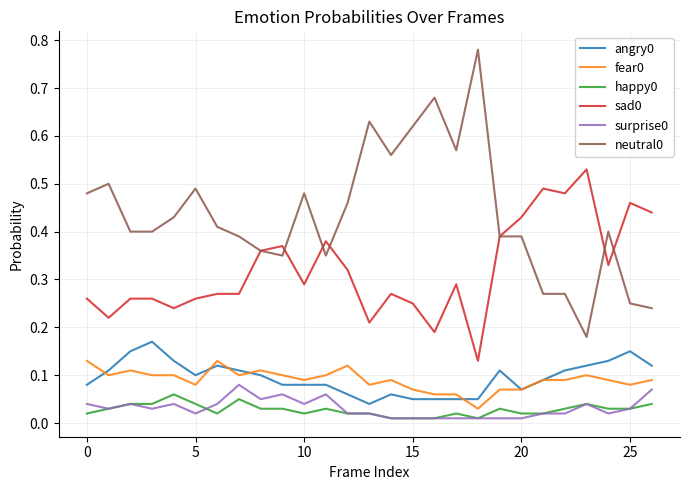

True or false: fear0 and sad0 cross at least once.

False